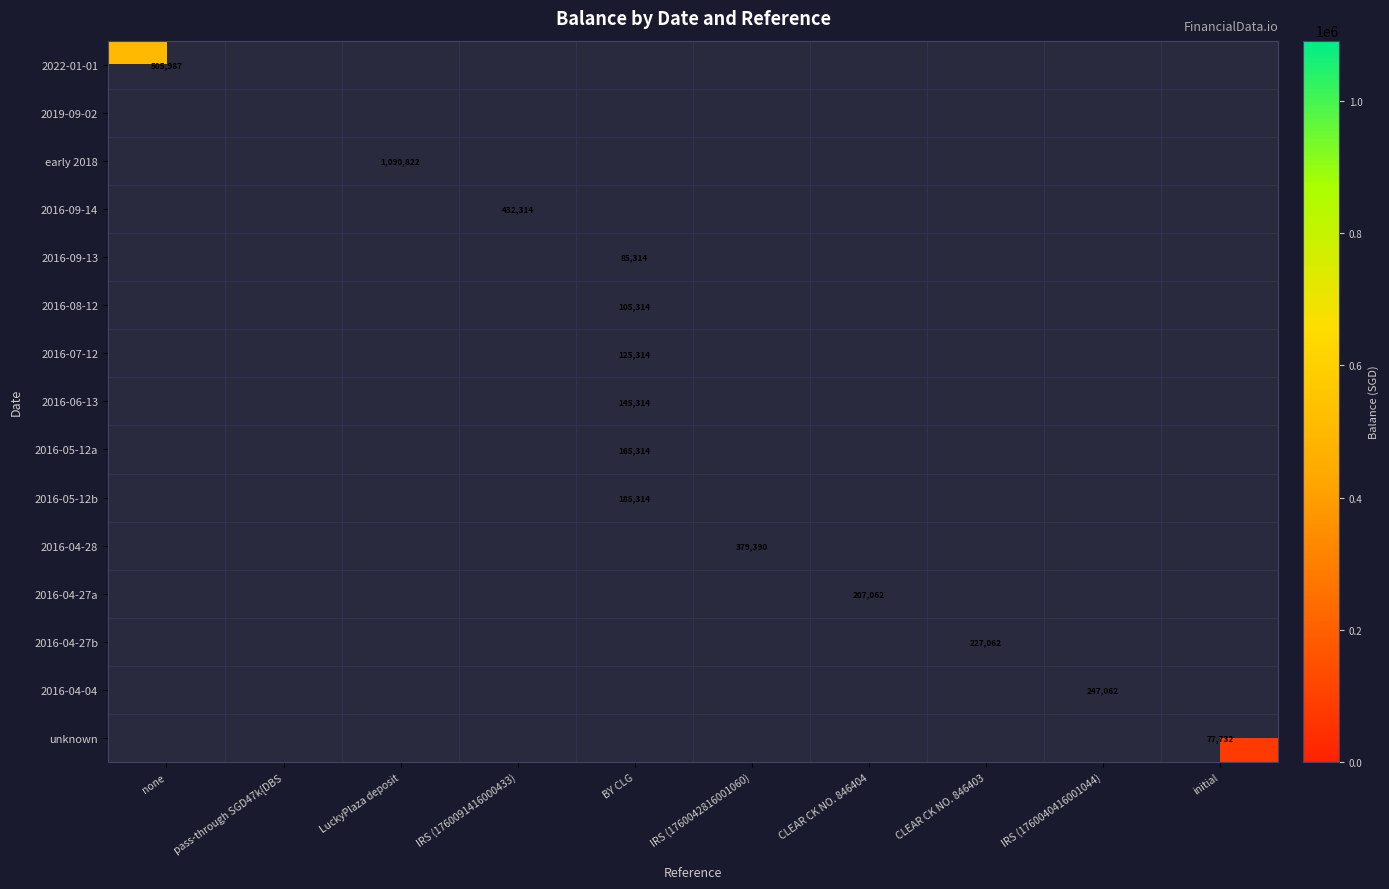

How many distinct data groups are displayed?

15